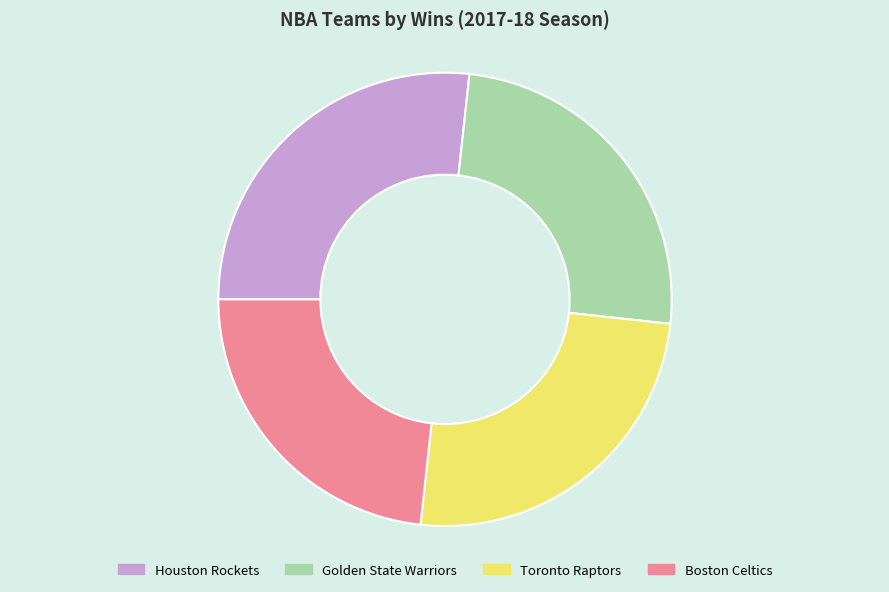

Is the sum of Golden State Warriors and Houston Rockets greater than half?

Yes